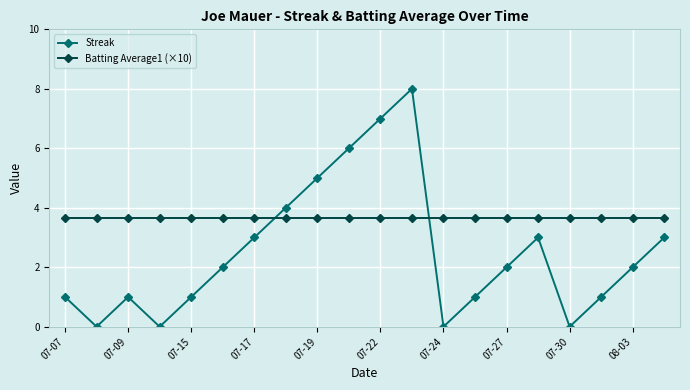

Rank the series by their average value, from highest to lowest.

Batting Average1 (×10), Streak